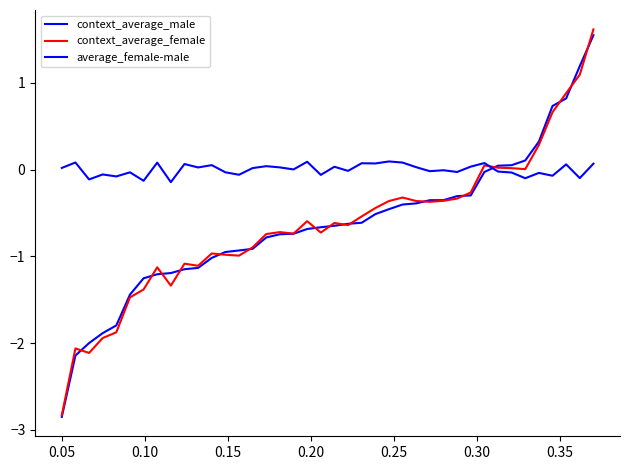

Does the chart display data point markers on the line(s)?

No